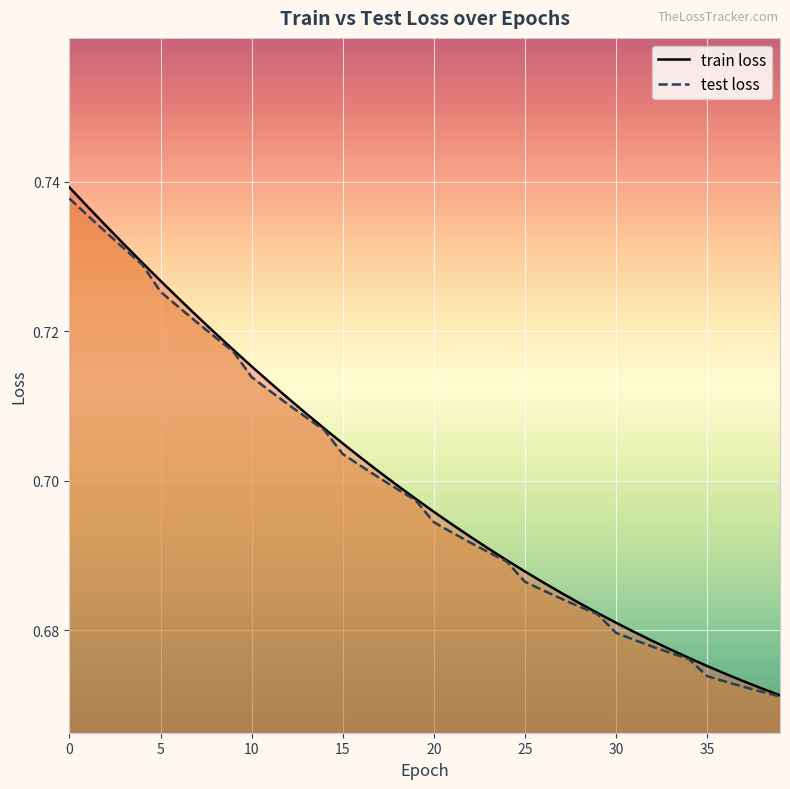

What are all the series names shown in the legend?

train loss, test loss